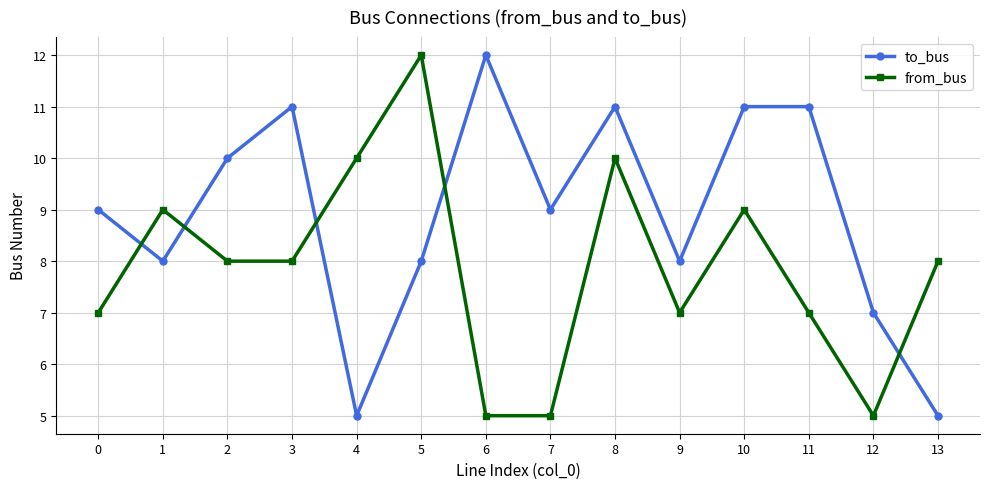

What is the difference between the highest and lowest values at 9?

1